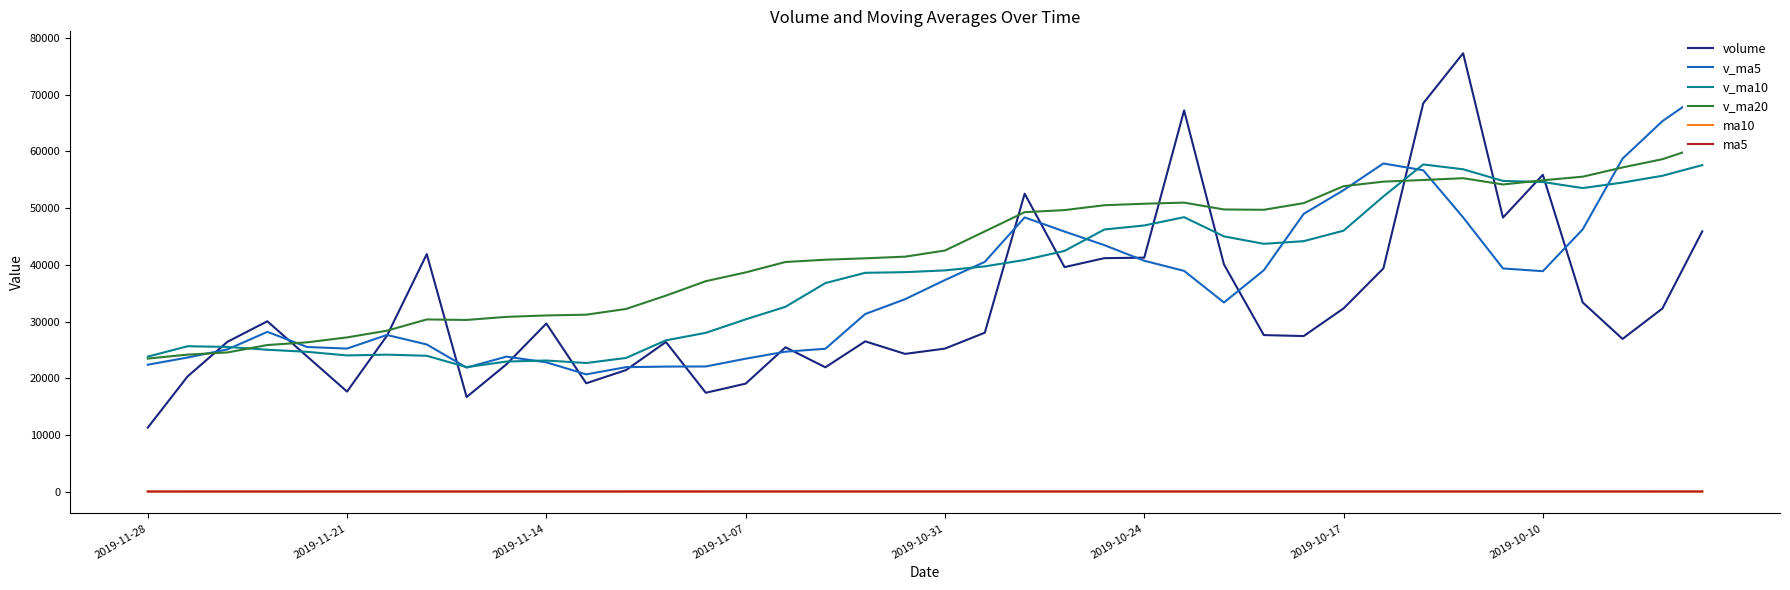

How many lines are shown in the chart?

6